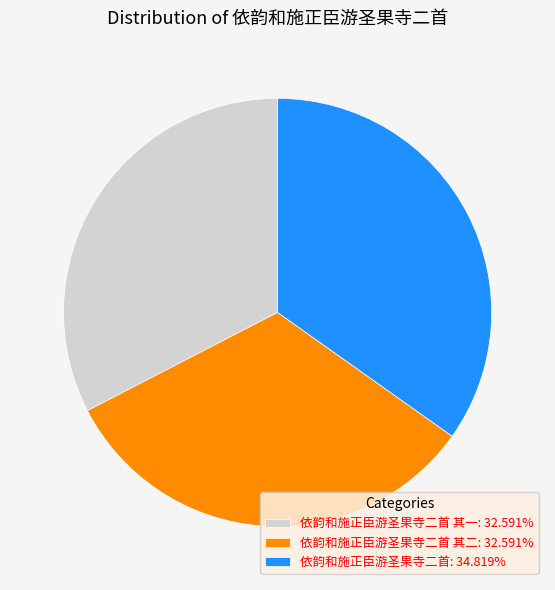

Combined, do 依韵和施正臣游圣果寺二首 其一: 32.591% and 依韵和施正臣游圣果寺二首 其二: 32.591% account for over 50%?

Yes